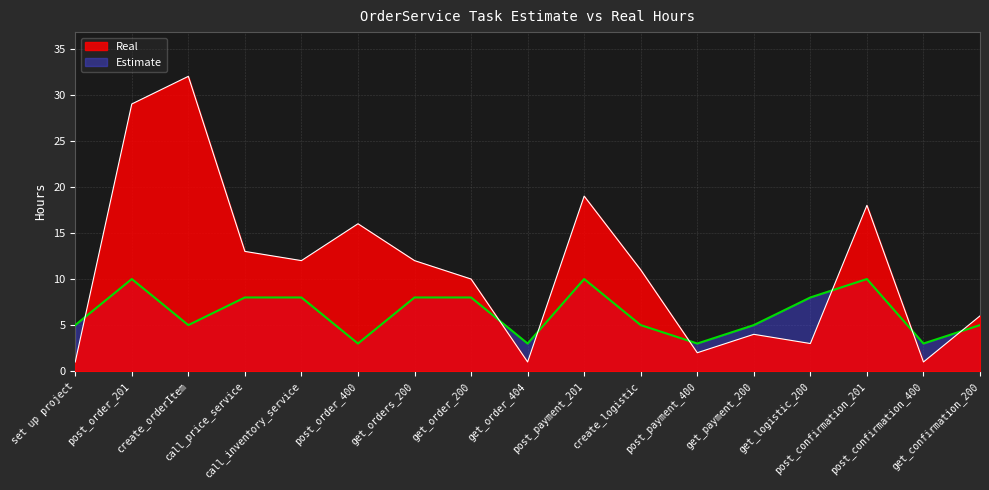

What are all the series names shown in the legend?

Real, Estimate